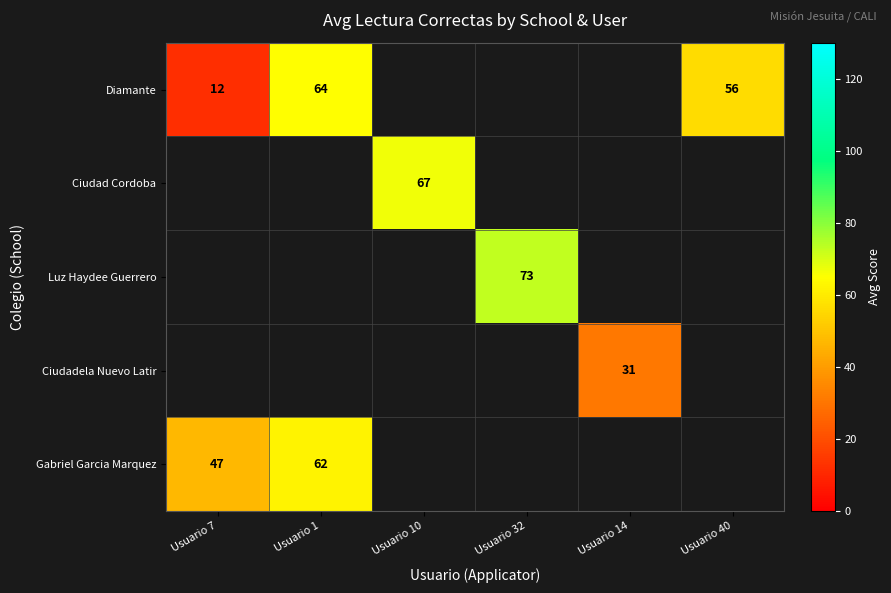

Is it true that Ciudad Cordoba equals 67 at Usuario 10?

True